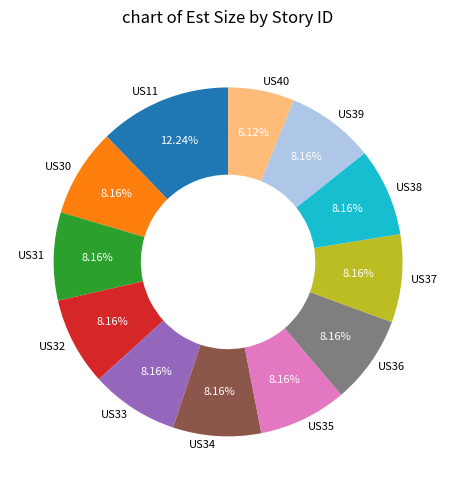

To the nearest percent, what is the difference between the largest and smallest slice percentages?

6%